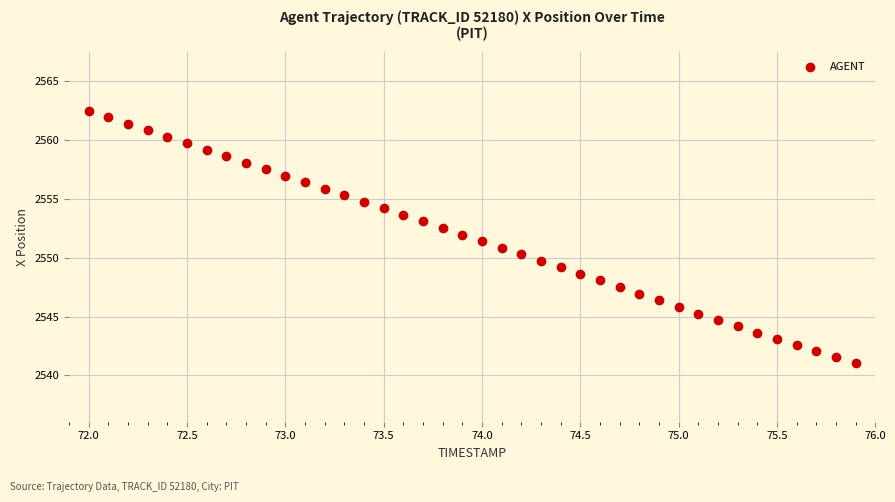

What is the range of X values (max minus min)?

3.9